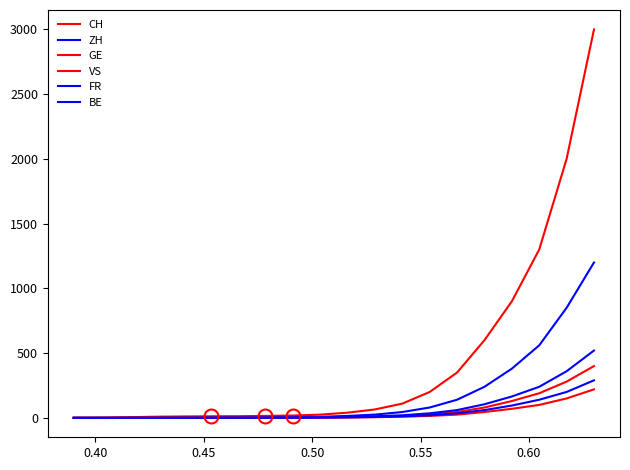

True or false: FR has more than 0 points higher than both neighbors.

False